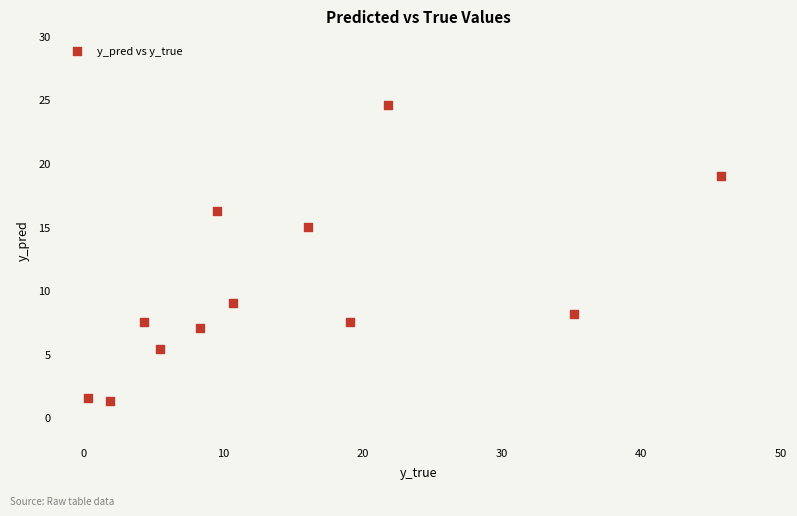

What is the average Y value?

10.2